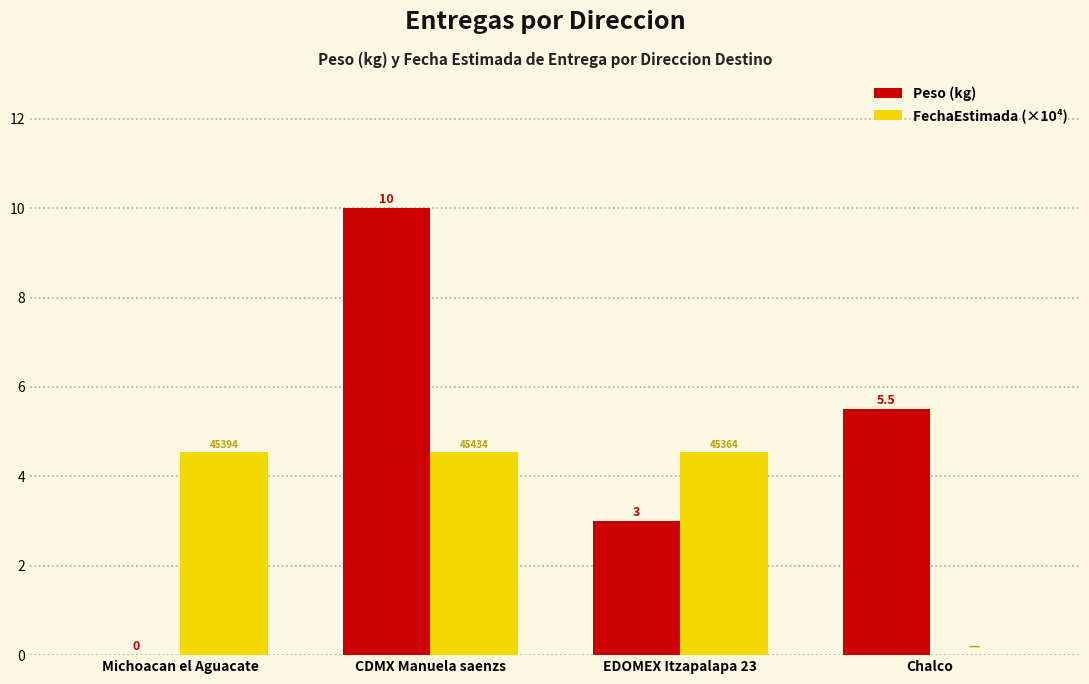

Is it true that Peso (kg) equals 0.0 at Michoacan el Aguacate?

True